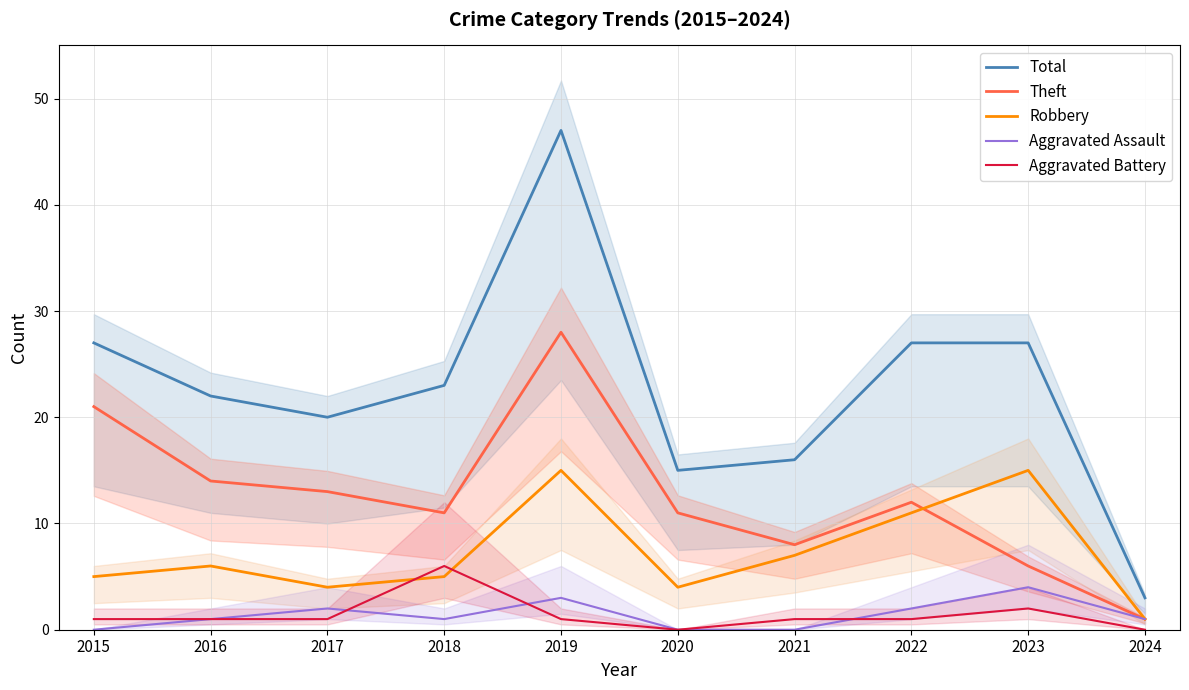

How many lines are shown in the chart?

5